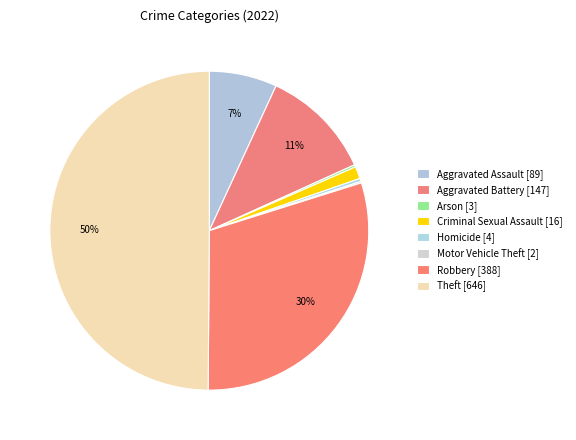

To the nearest percent, what is the combined percentage of Arson and Homicide?

1%